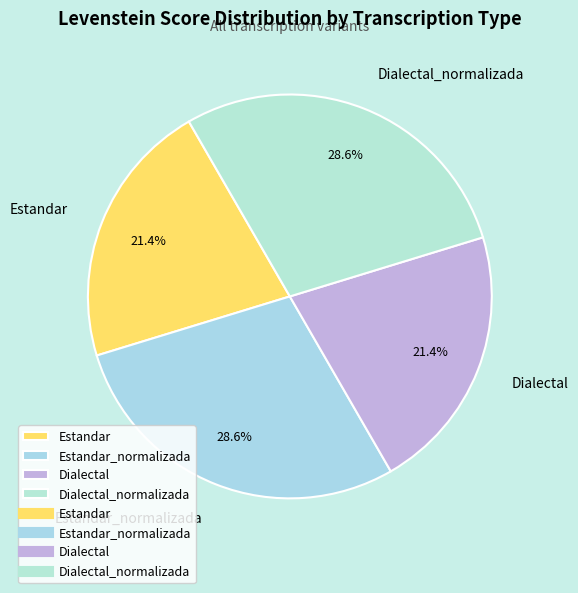

True or false: Dialectal_normalizada accounts for 29% of the total.

True